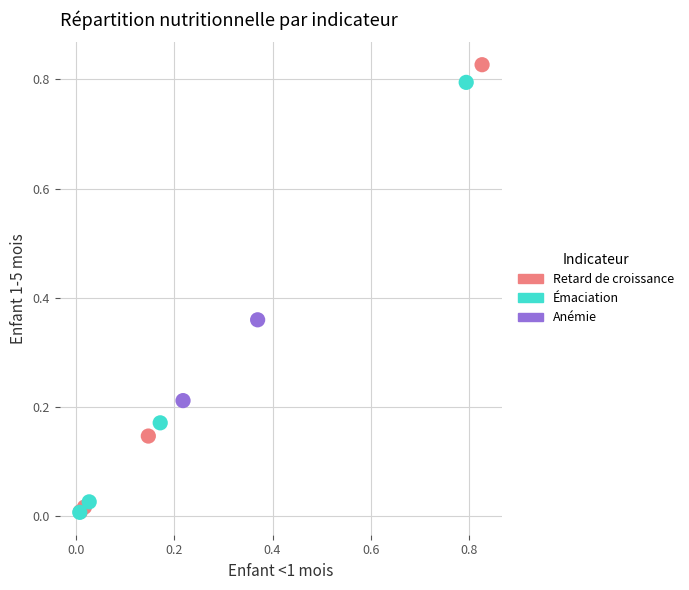

Which series has the largest Y range (max minus min)?

Retard de croissance